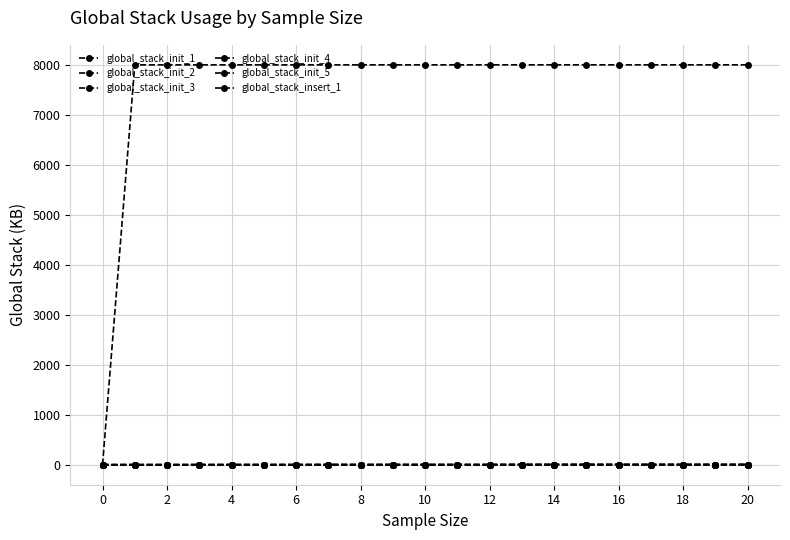

At which label does global_stack_insert_1 first exceed 8001?

4